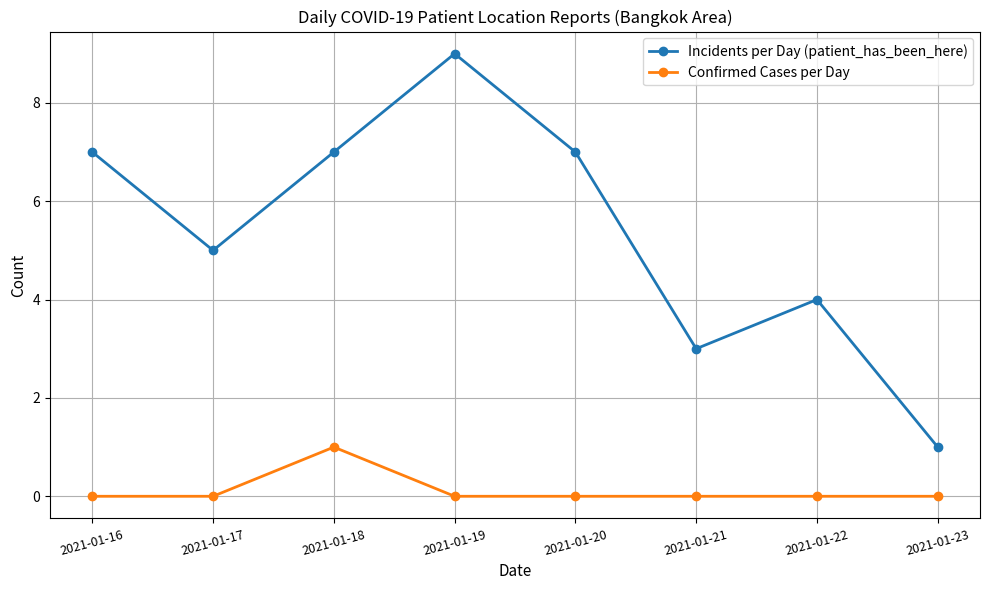

What is the spread (max minus min) of values at 2021-01-19?

9